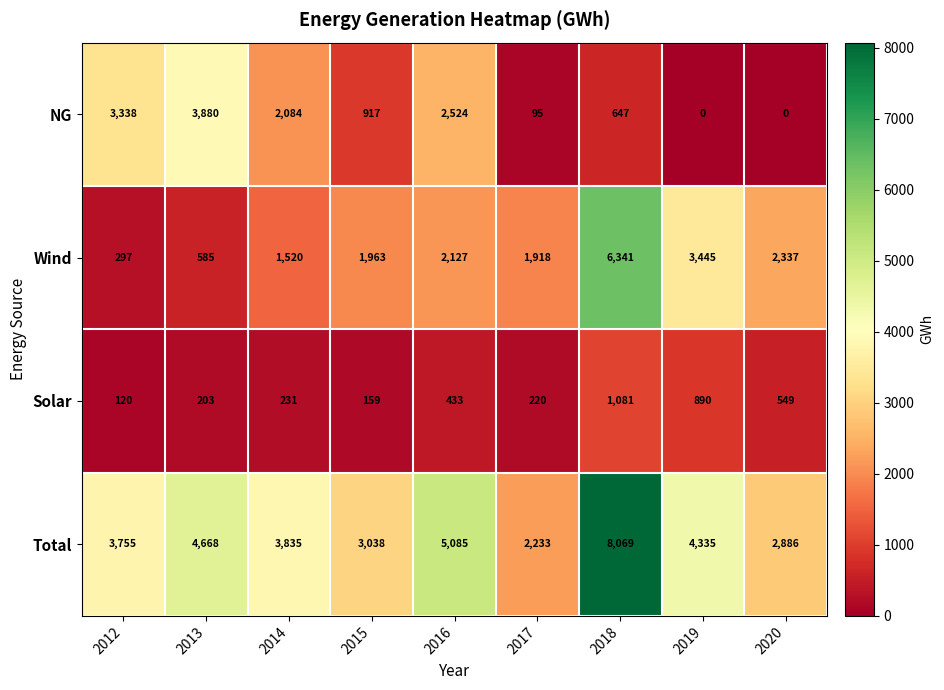

At which label does Total first exceed 3835?

2013